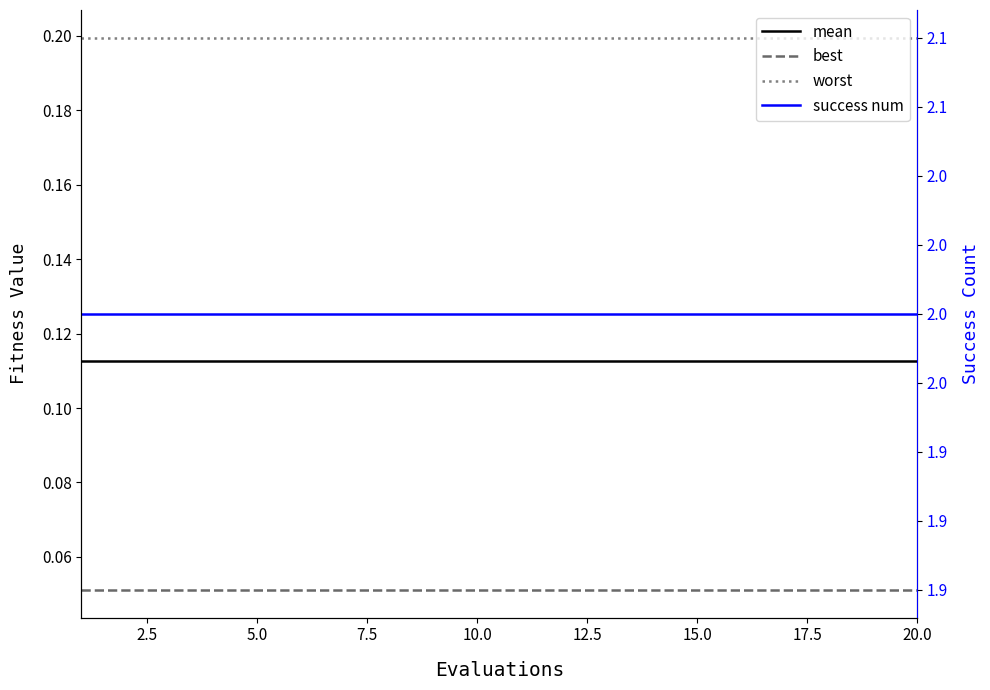

What is the average value of the worst series?

0.2